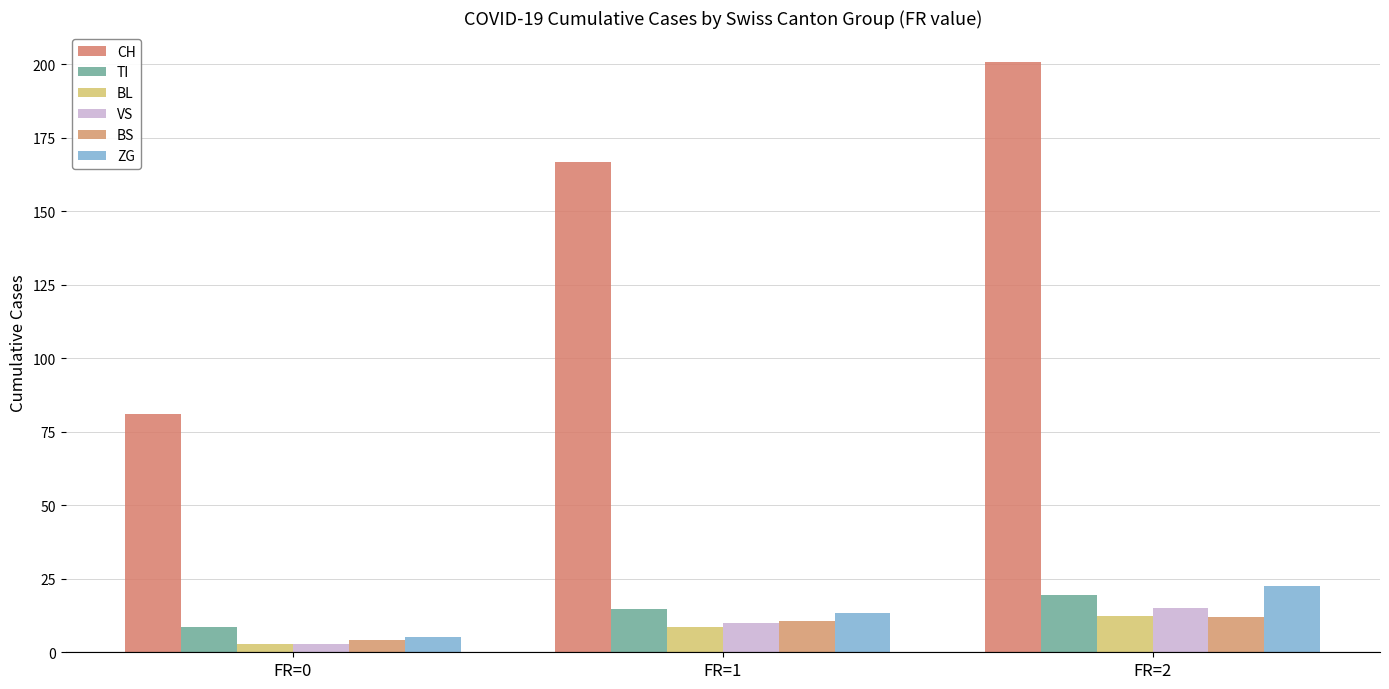

Is the value of BL at FR=2 greater than the value of TI at FR=0?

Yes